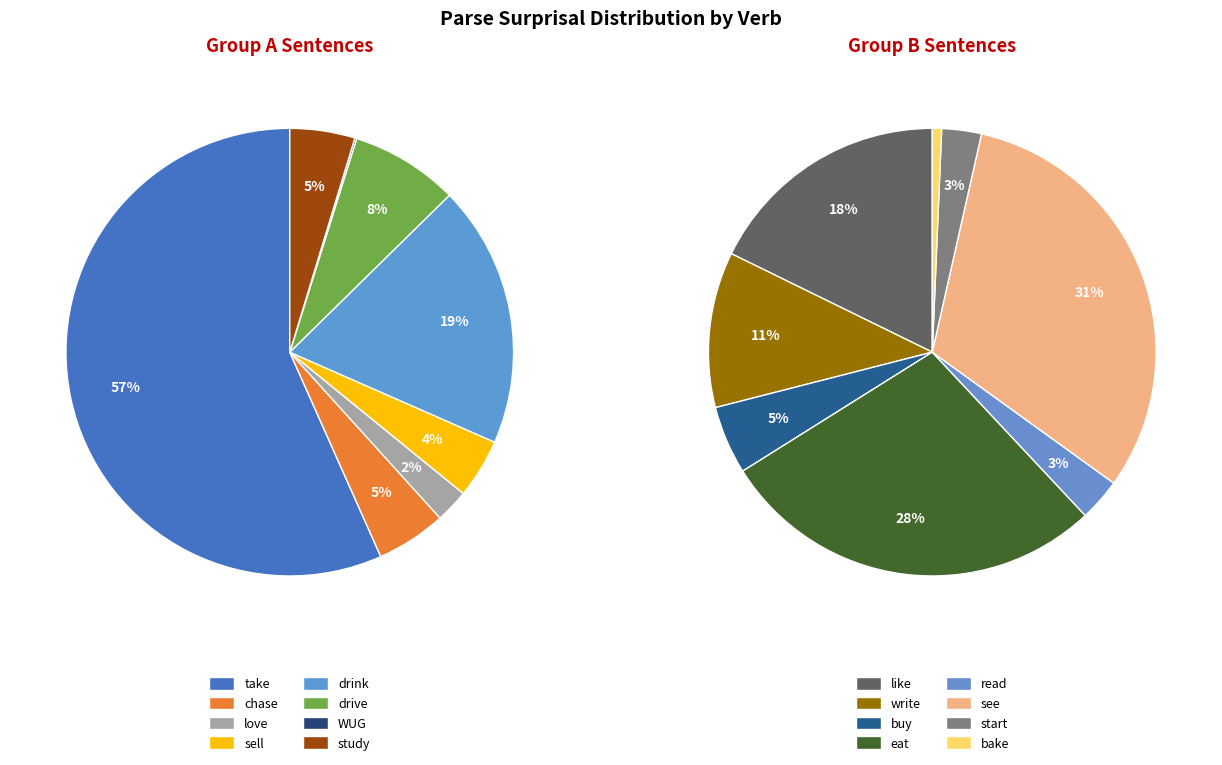

True or false: take accounts for 26% of the total.

False